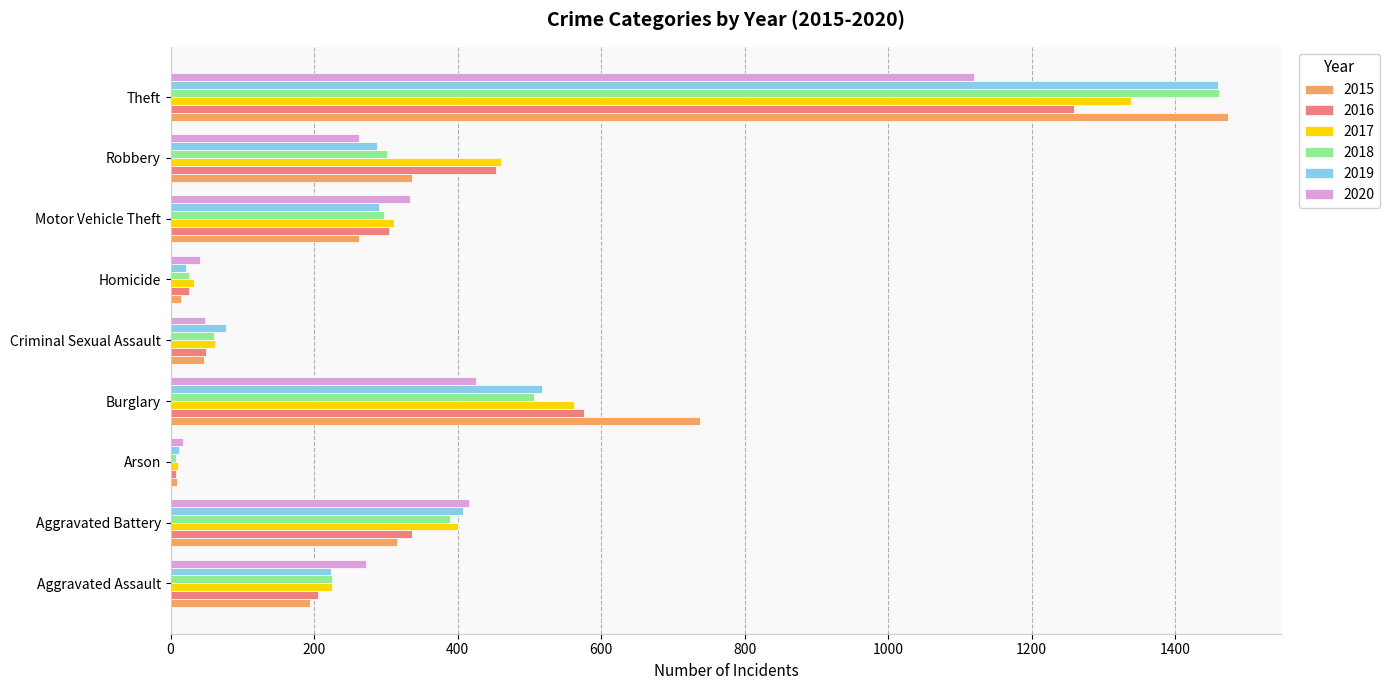

What is the difference between the second highest and second lowest values in the 2016 series?

550